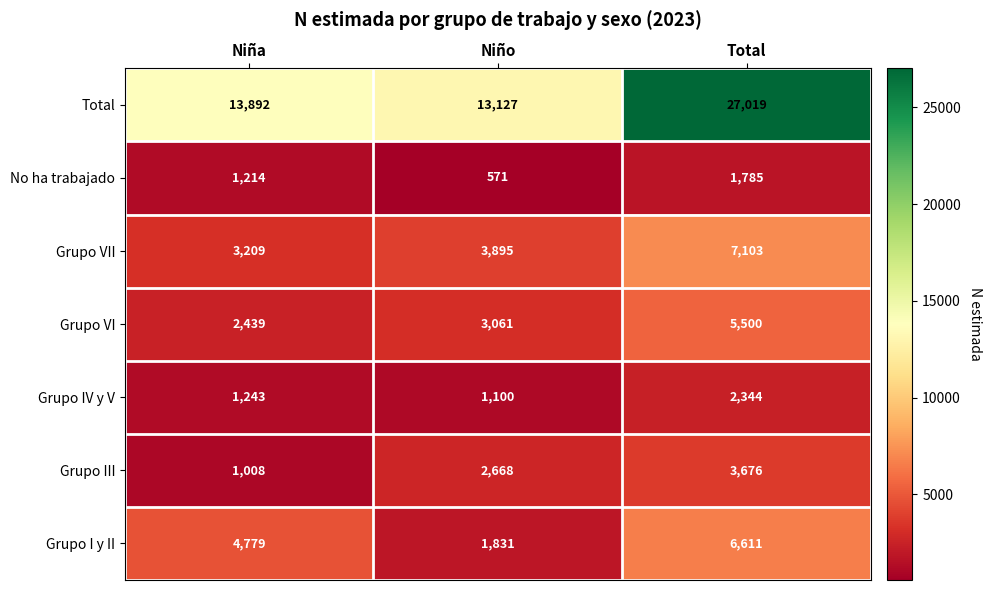

At which category is the sum across all series the highest?

Total